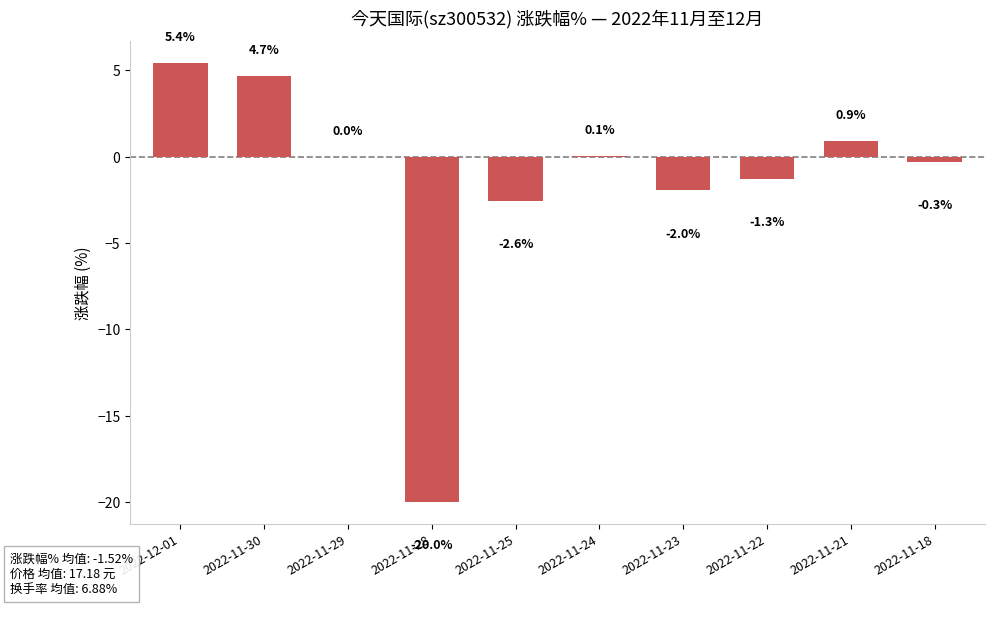

How many series are shown in this chart?

1